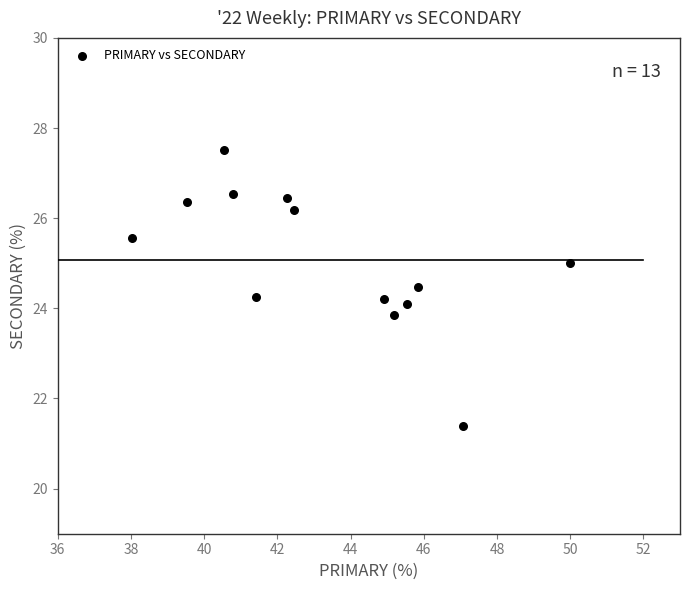

What is the range of X values (max minus min)?

12.0